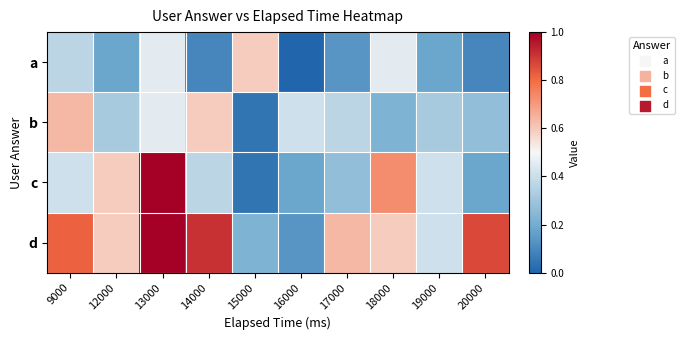

Which series has the largest total across all categories?

d